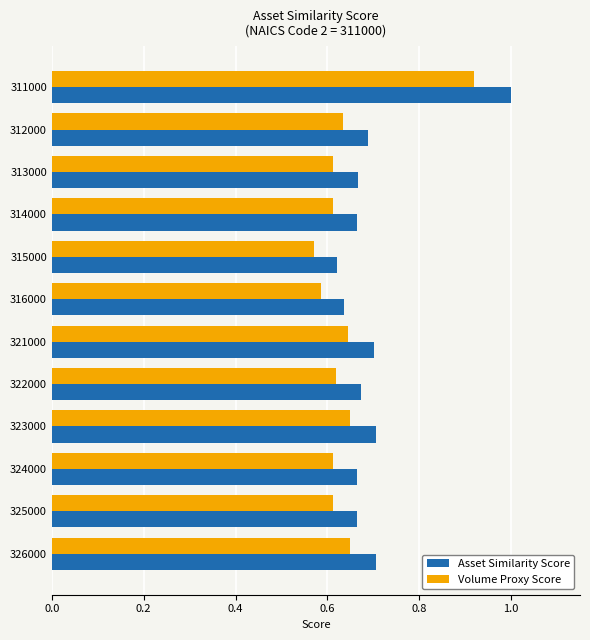

What is the sum of the Volume Proxy Score values at 325000 and 323000?

1.3